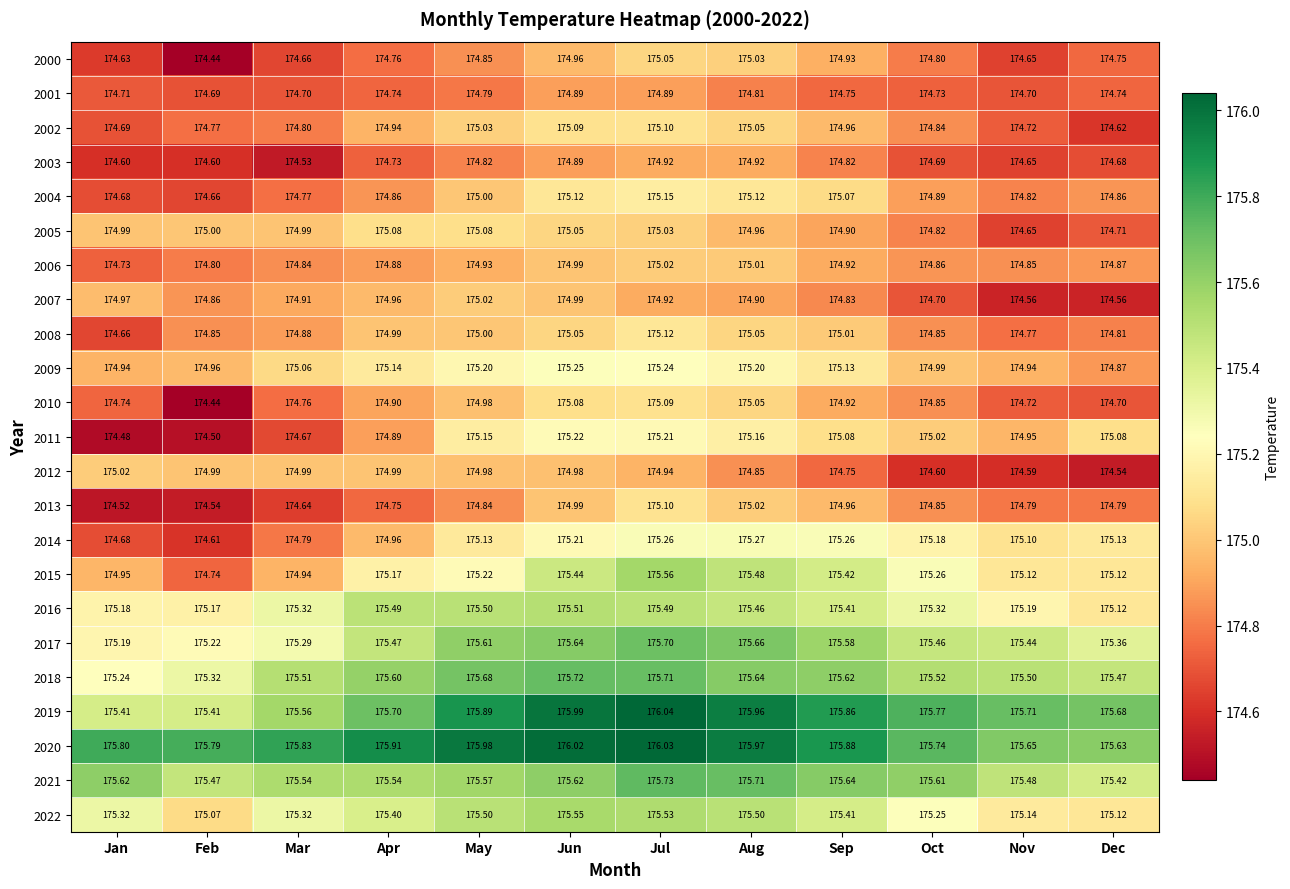

Which category has the lowest value across all series?

Feb